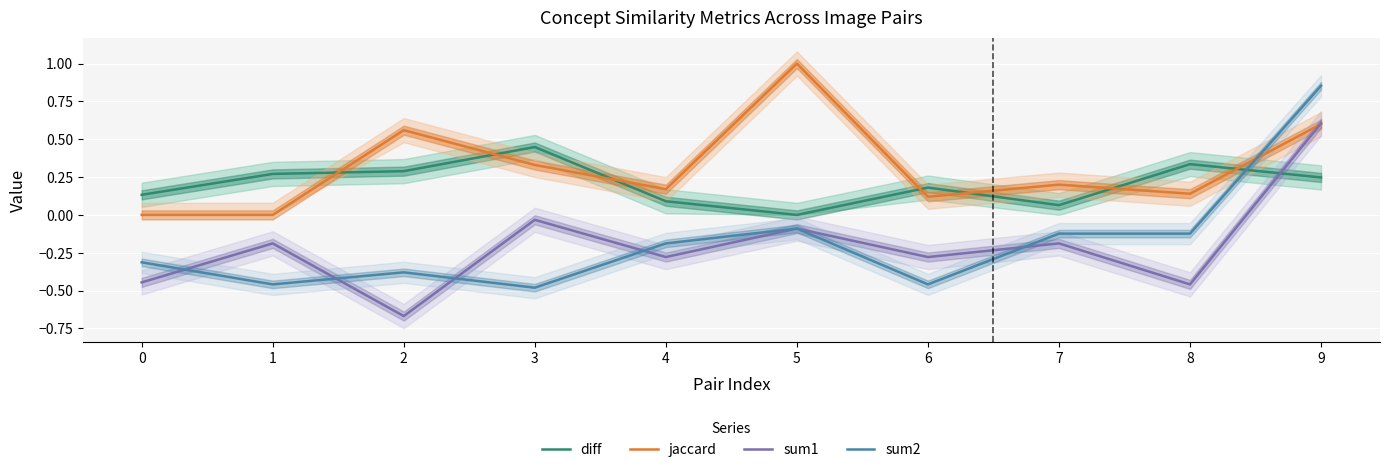

What is the value of the sum1 point at the 10th from the left?

0.6